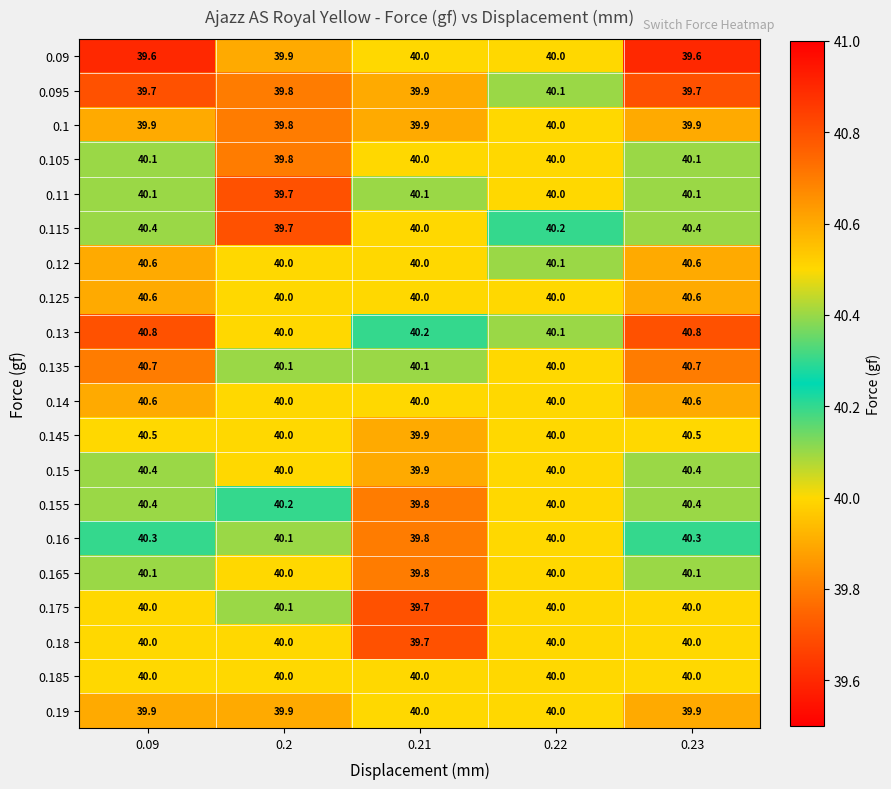

What is the sum of all 0.18 values?

199.7